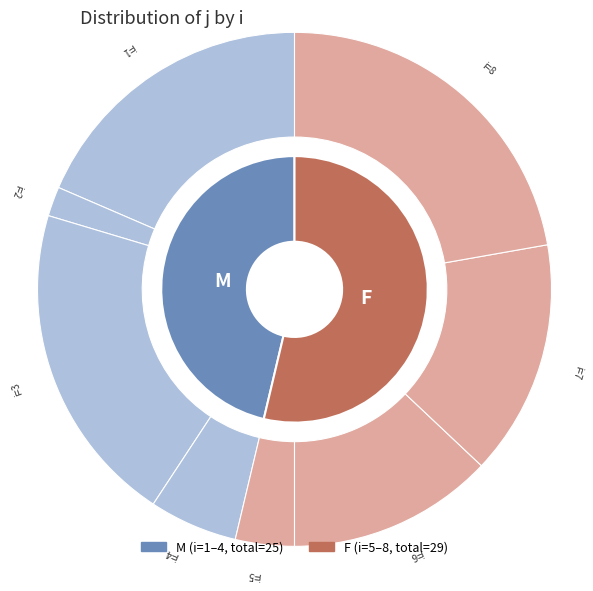

Rank the categories by value from lowest to highest.

2, 5, 4, 6, 7, 1, 3, 8